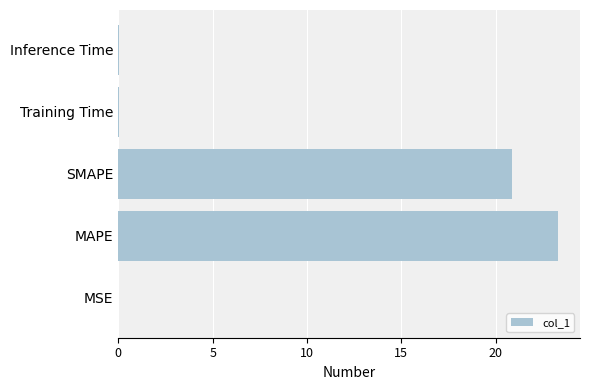

True or false: the data shows 0.0 at MSE.

True